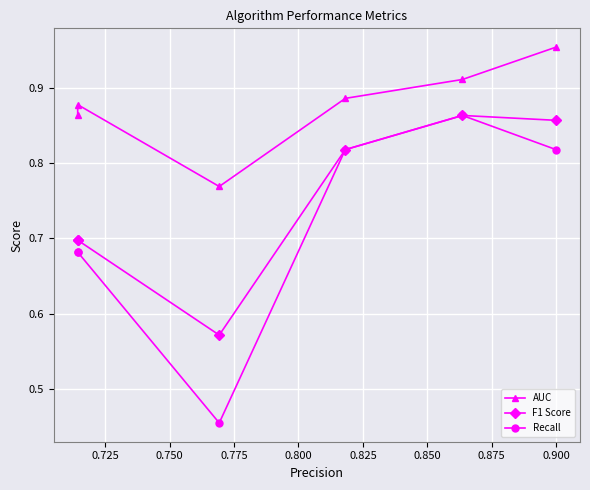

Is this an area chart (filled region under the line)?

No